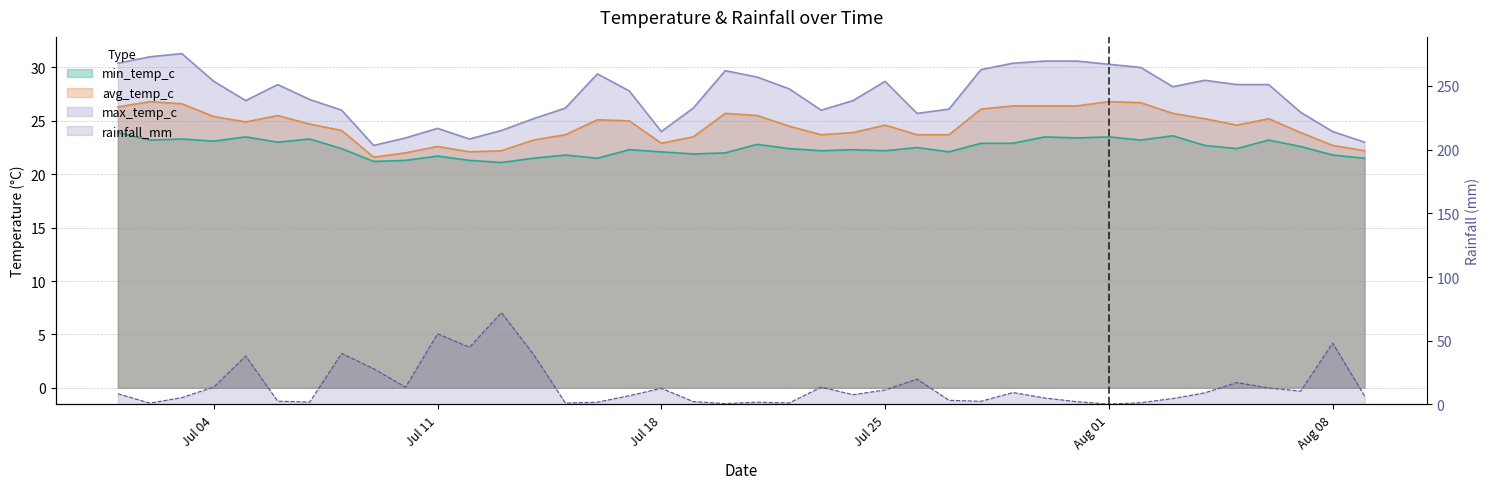

Where is the first local minimum for min_temp_c?

2022-07-02